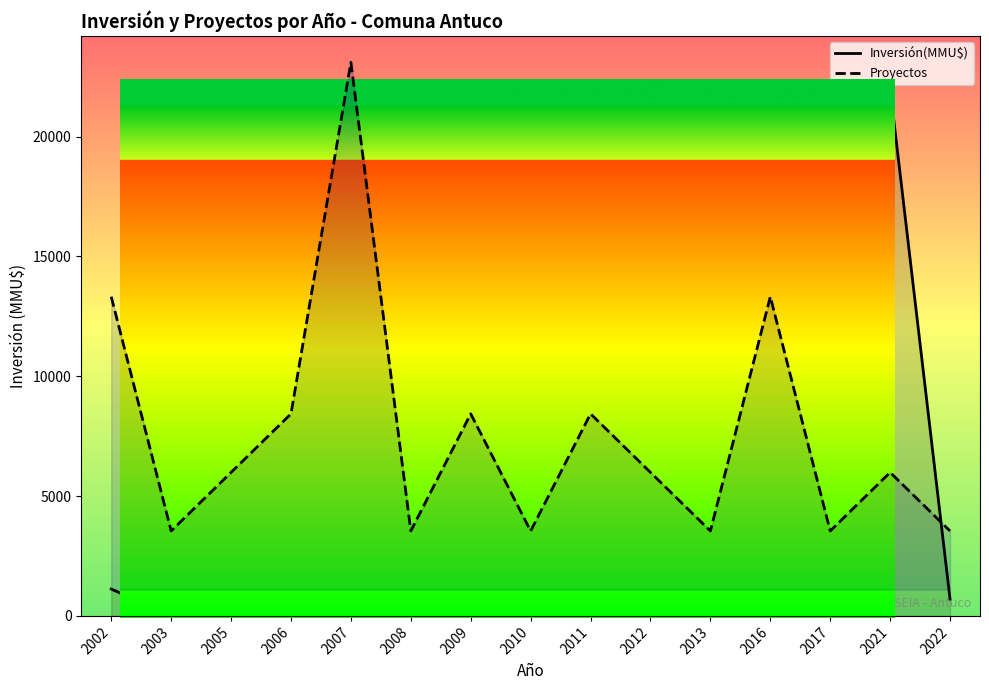

Which category has the lowest value in the Inversión(MMU$) series?

2003